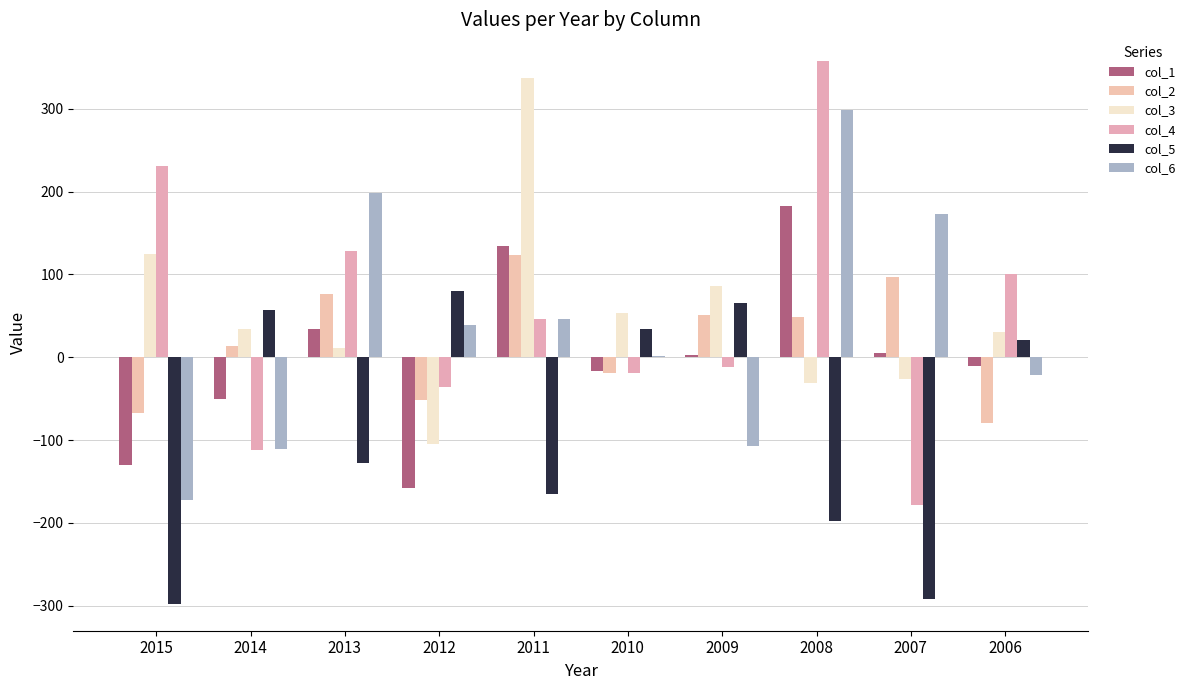

What is the smallest value displayed?

-297.6